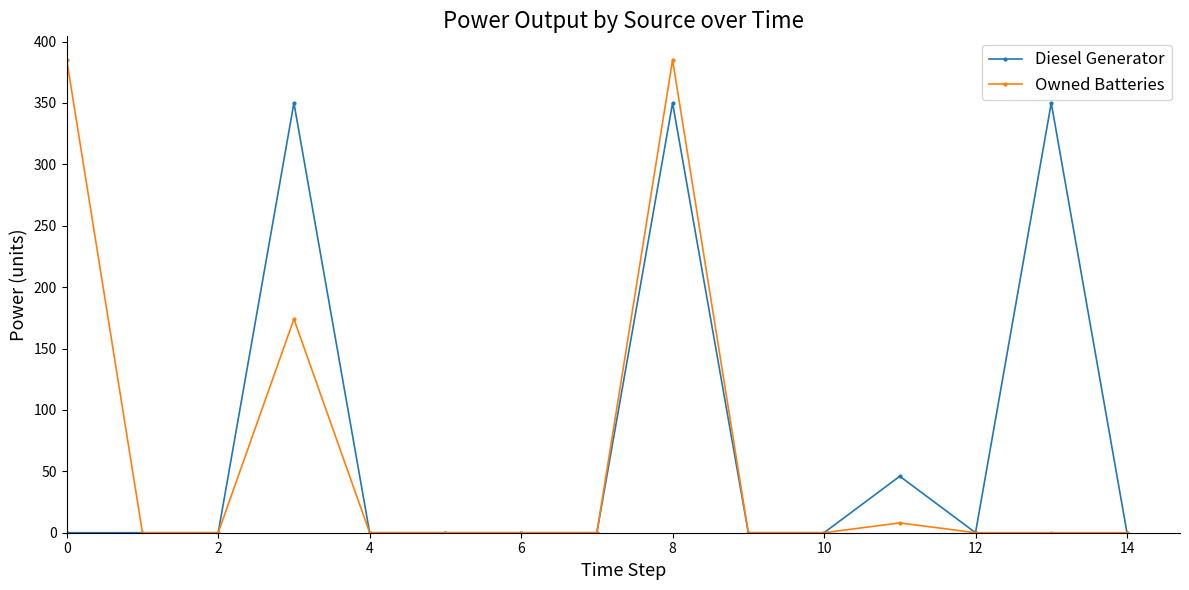

List the series in order of their overall mean, lowest first.

Owned Batteries, Diesel Generator